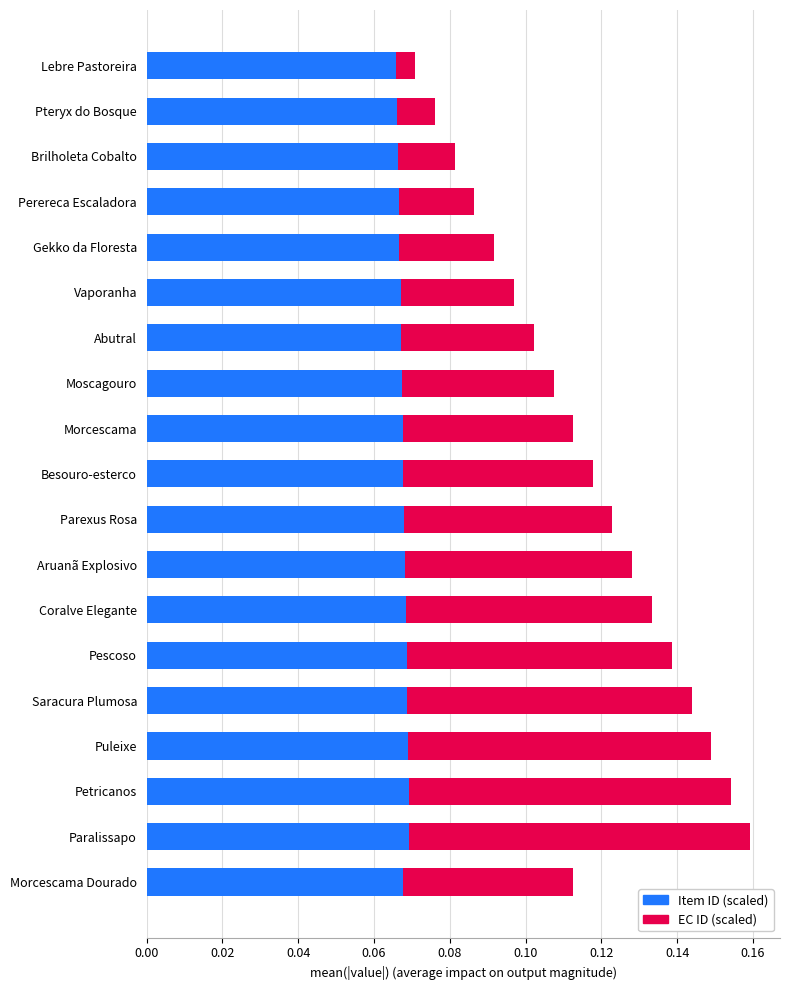

The Item ID (scaled) series shows 0.0 at Abutral. True or false?

False